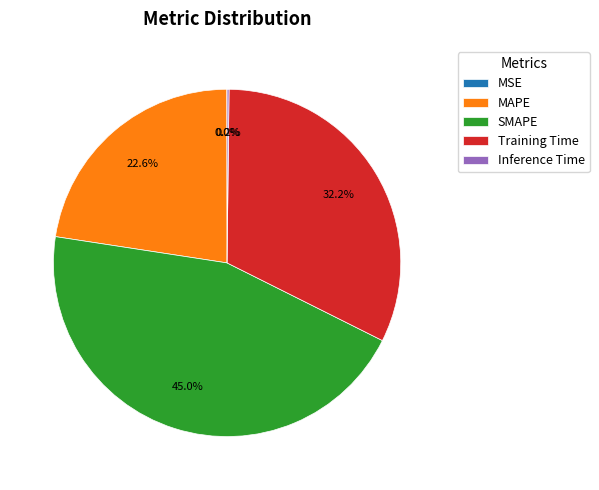

What percentage is the MAPE slice, to the nearest percent?

23%